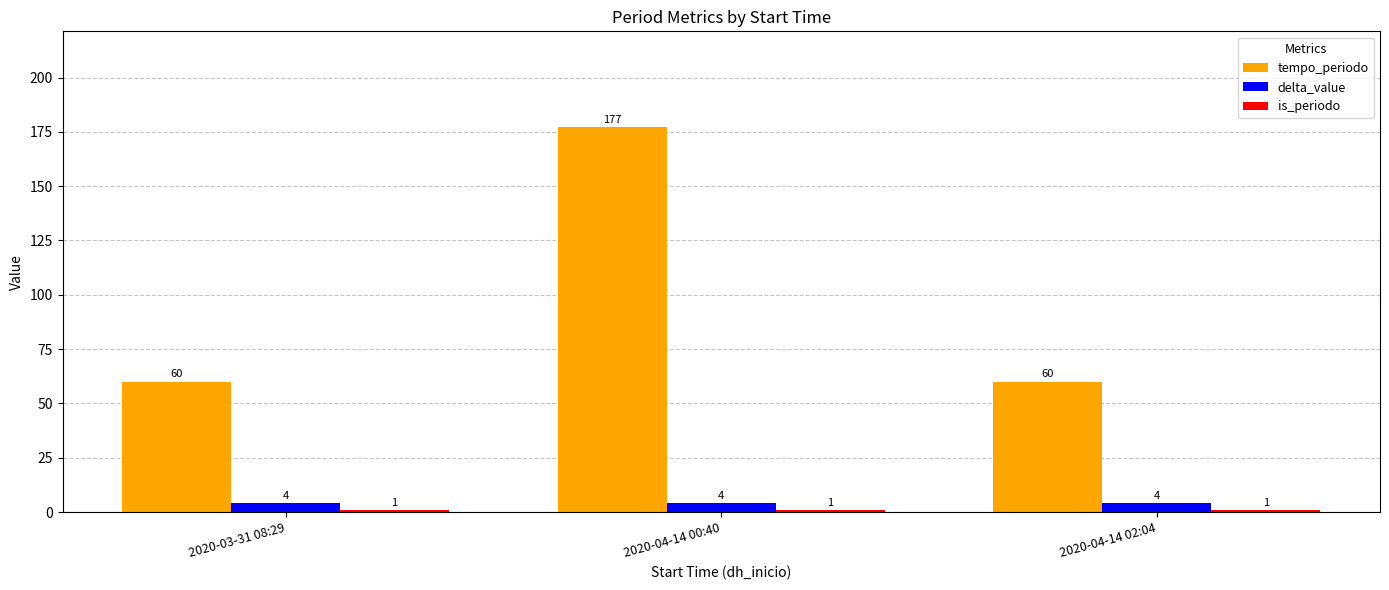

The value of tempo_periodo at 2020-04-14 00:40 is 177. True or false?

True